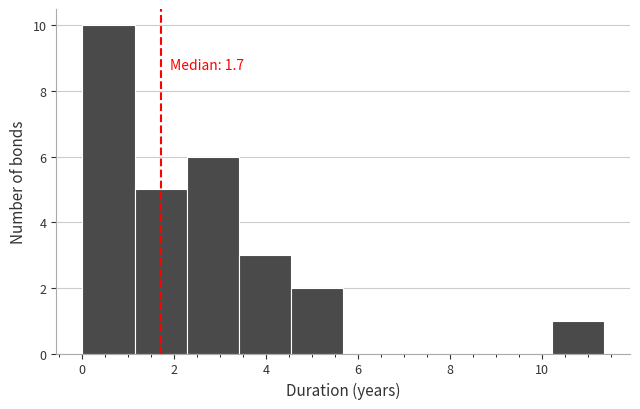

Which range on the x-axis has the tallest bar?

0.0 to 1.2